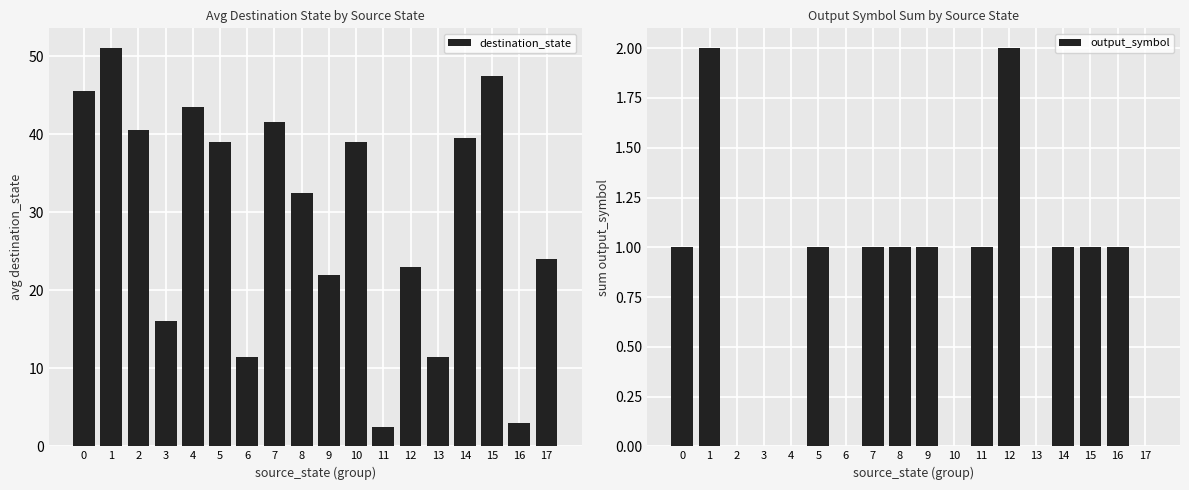

What is the average value of the output_symbol series?

0.7